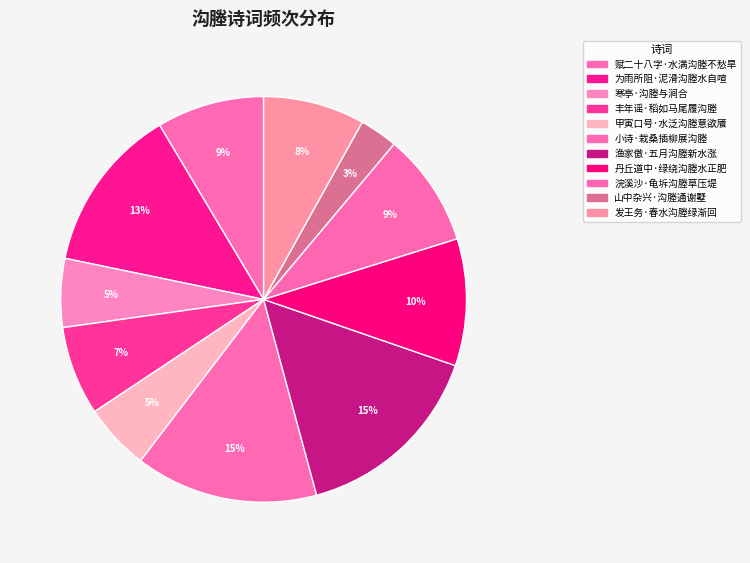

How many slices are in this pie chart?

11